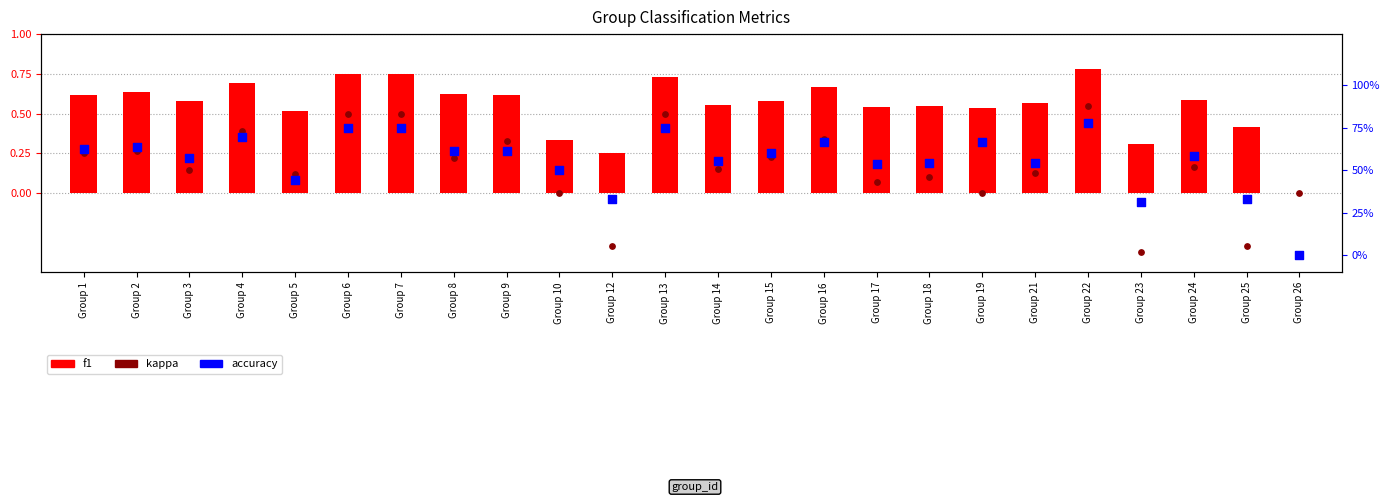

Which series has the largest total across all categories?

accuracy